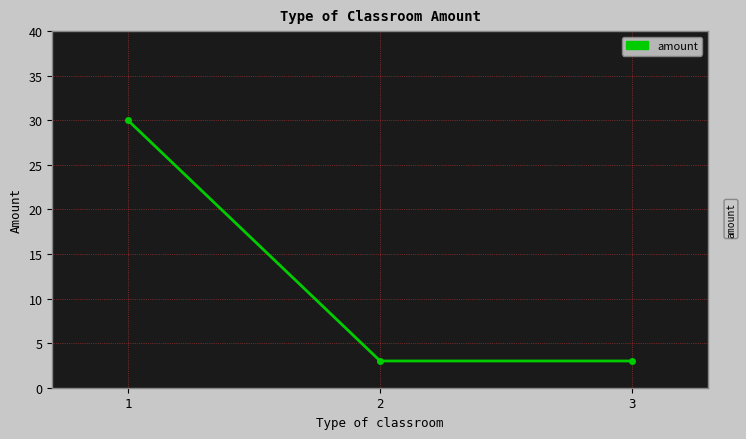

Reading left to right, transcribe all the data shown in this chart.

1=30	2=3	3=3